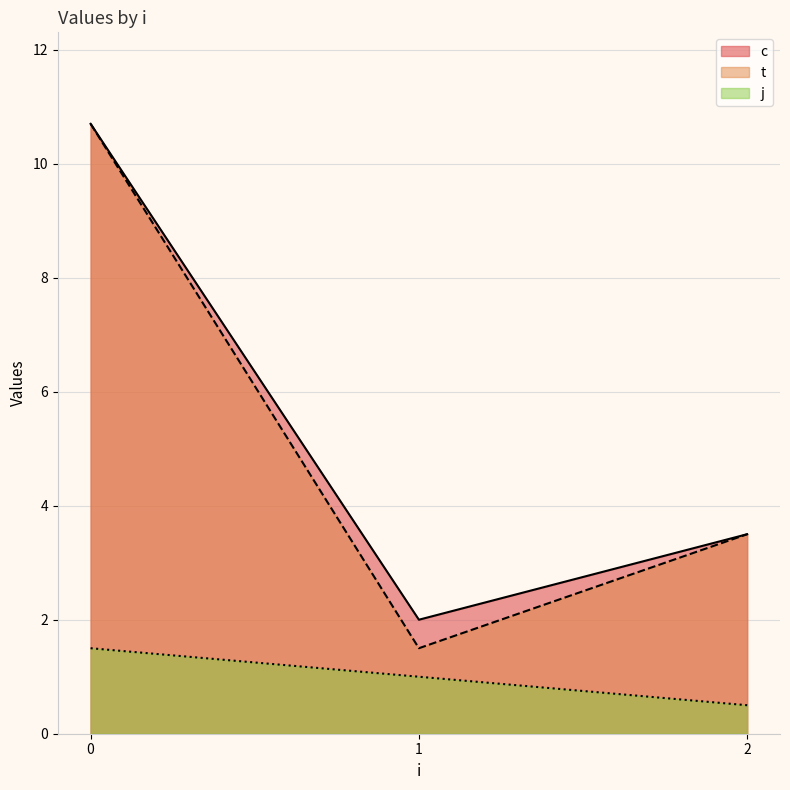

What value does the t series have at 0?

10.7